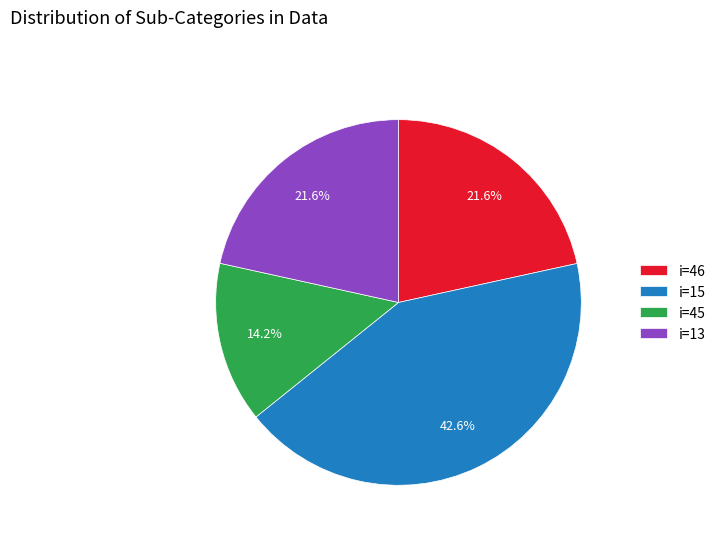

How much of the chart is everything except i=15?

57.4%